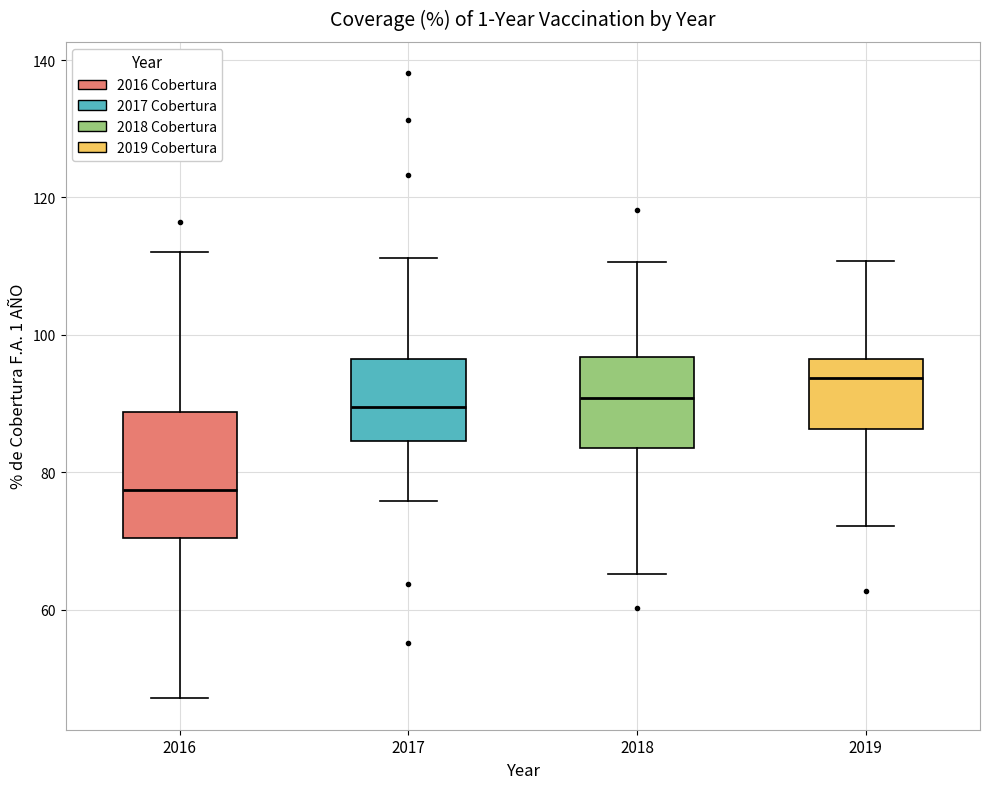

Reading left to right, transcribe this box plot: for each box, give where its median line is, the range the box spans, and where its two whiskers end, as read against the y-axis. The values are not printed on the chart, so give them approximately, as read against the axis.

2016: median 78, box 70 to 88, whiskers 48 to 112
2017: median 90, box 84 to 96, whiskers 76 to 112
2018: median 90, box 84 to 96, whiskers 66 to 110
2019: median 94, box 86 to 96, whiskers 72 to 110